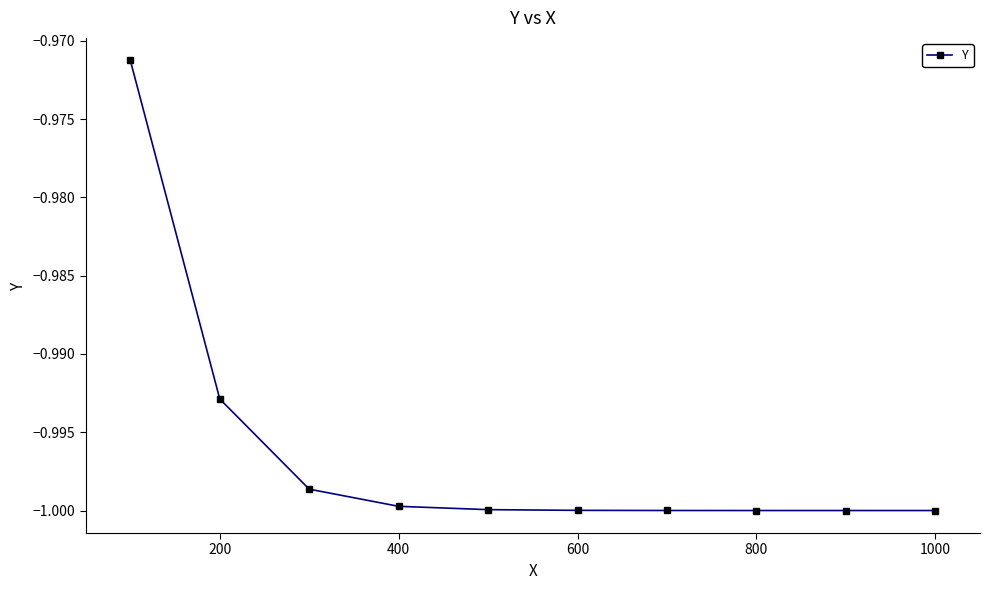

What is the sum of all values?

-10.0